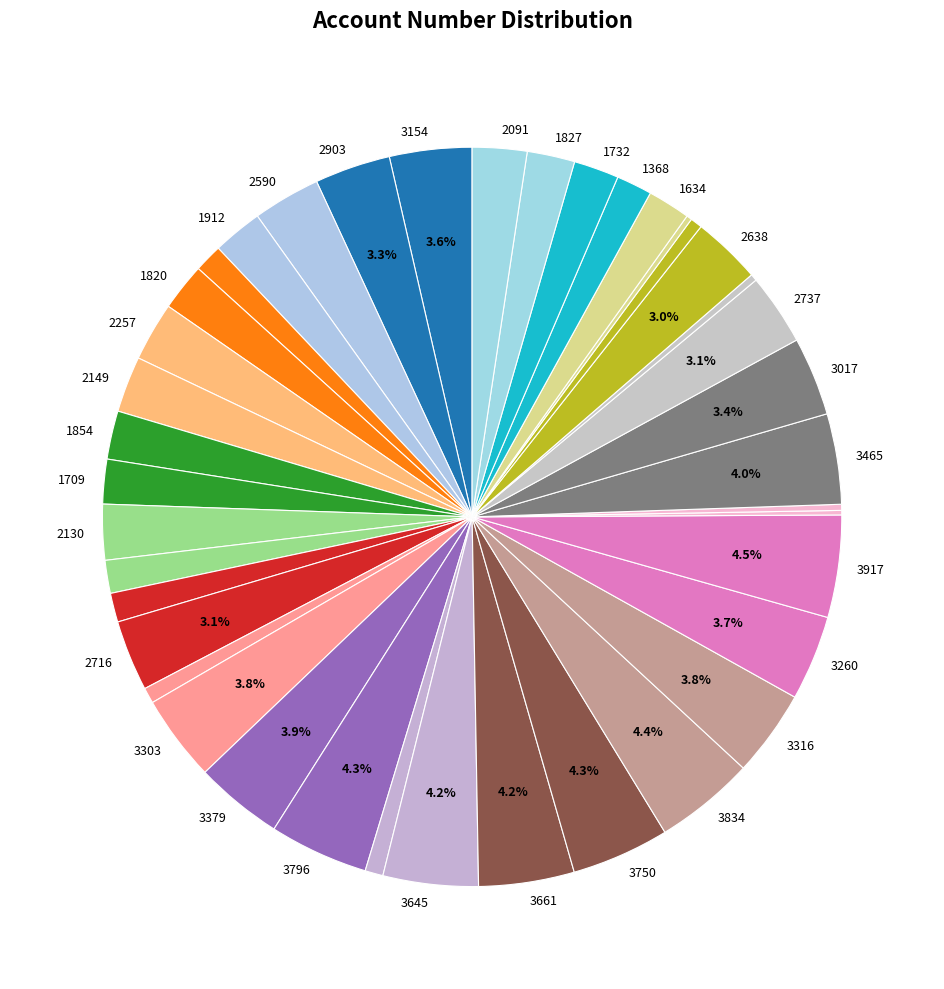

How many slices are in this pie chart?

40